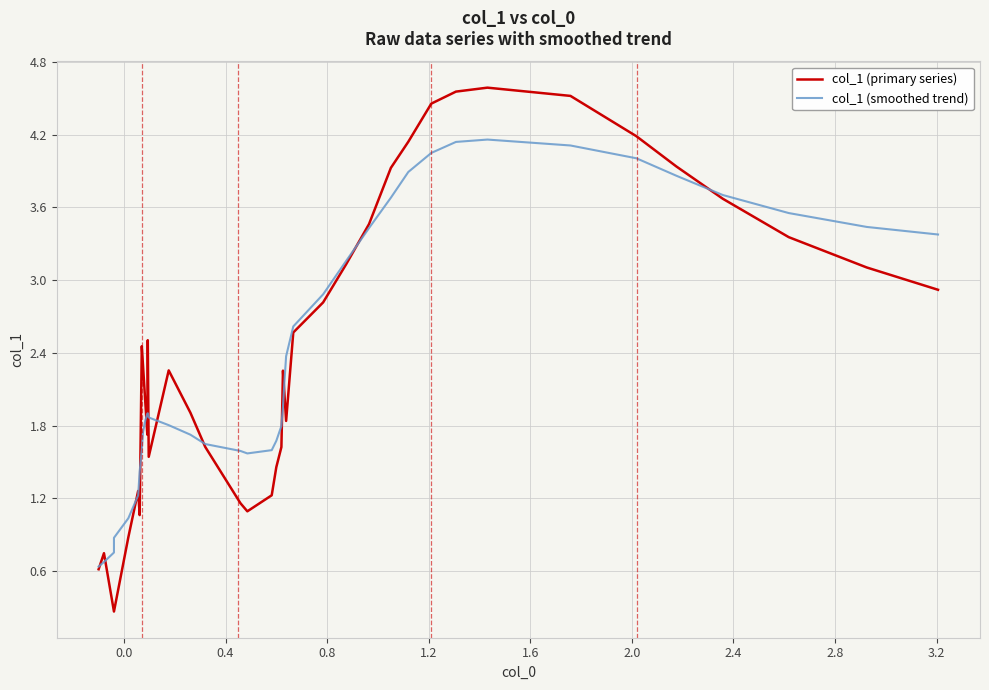

What is the label of the 5th point from the left?

1.2